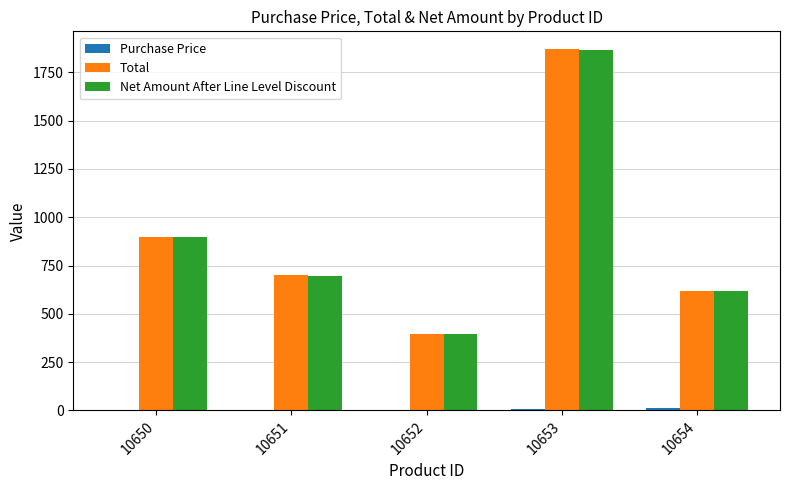

Is the value of Total at 10650 greater than the value of Net Amount After Line Level Discount at 10653?

No